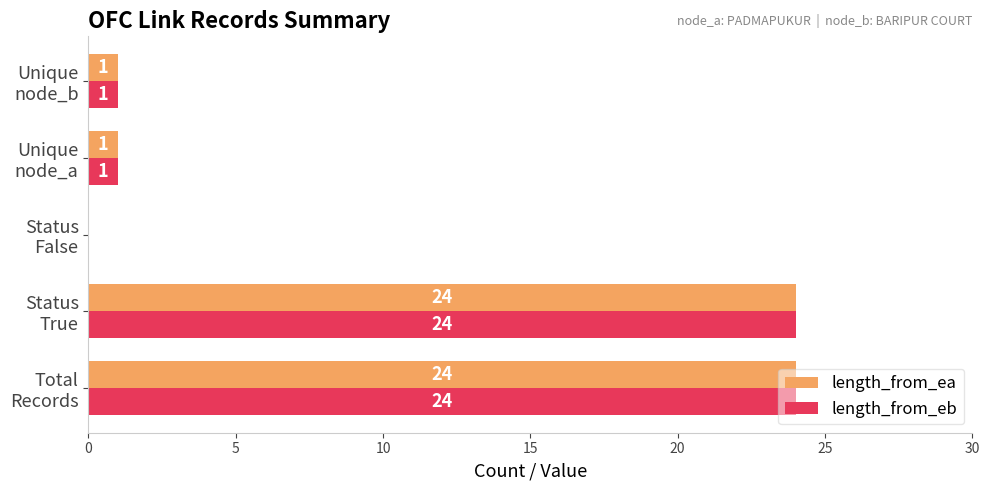

What is the sum of all length_from_ea values?

50